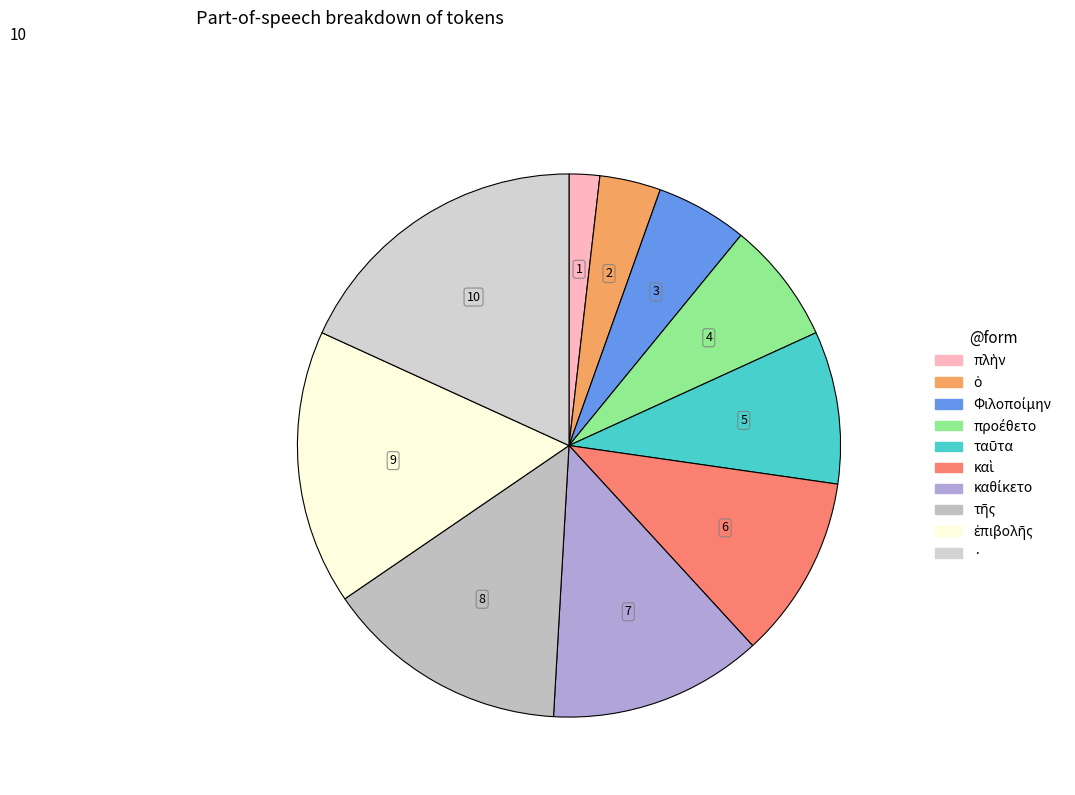

Count the number of slices in the pie.

10